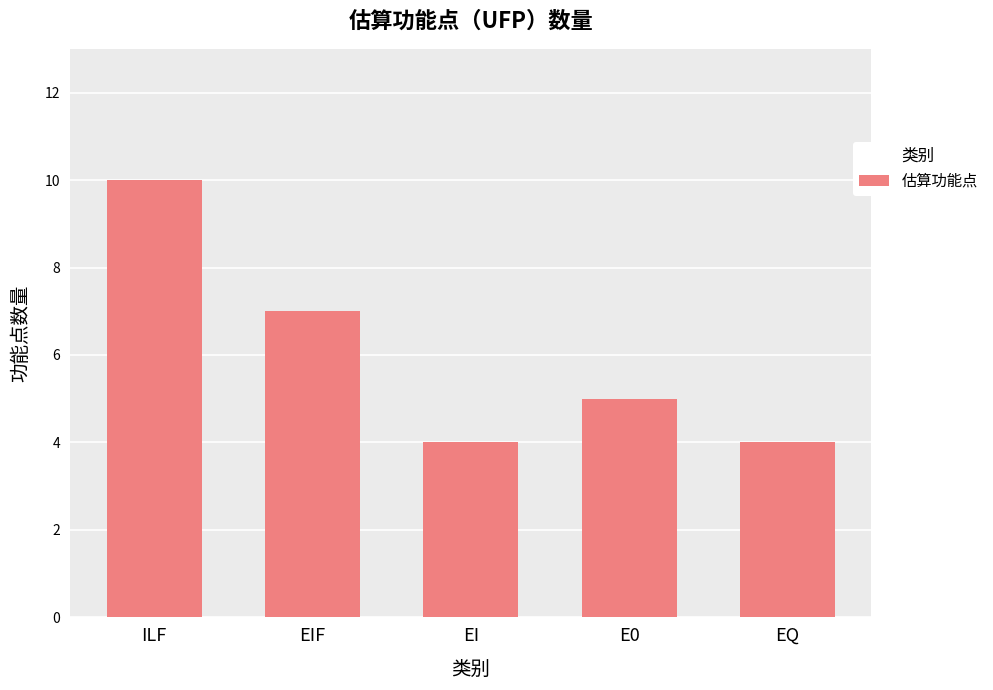

What is the sum of the values at EI and ILF?

14